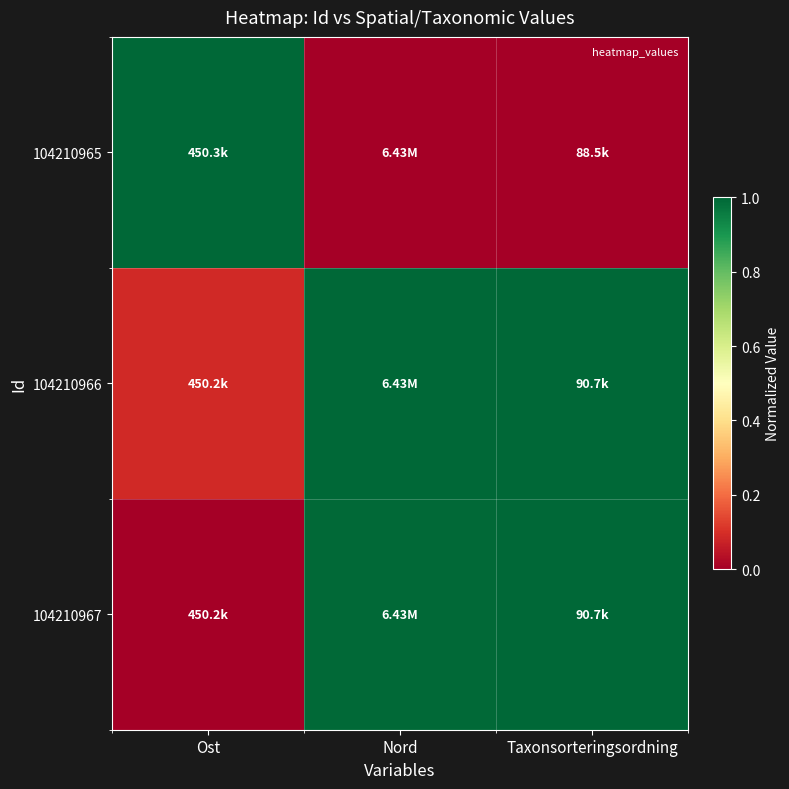

Rank the series at Taxonsorteringsordning from highest to lowest value.

104210966, 104210967, 104210965